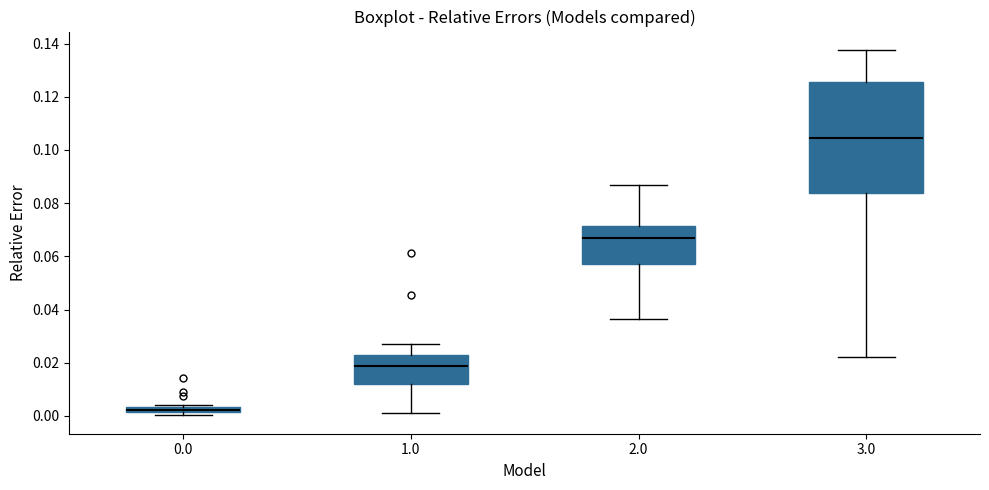

Where does the median line of the box at x = 1.0 sit on the y-axis? The values are not printed on the chart, so give them approximately, as read against the axis.

0.018